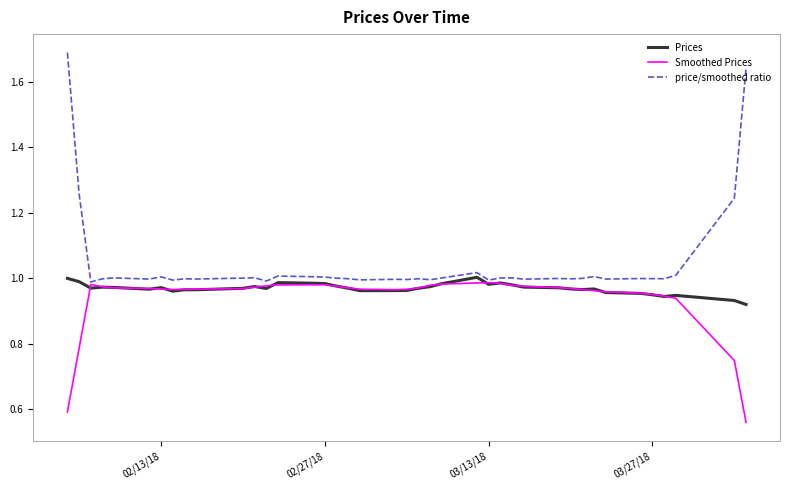

Which series has the largest range (max minus min)?

price/smoothed ratio